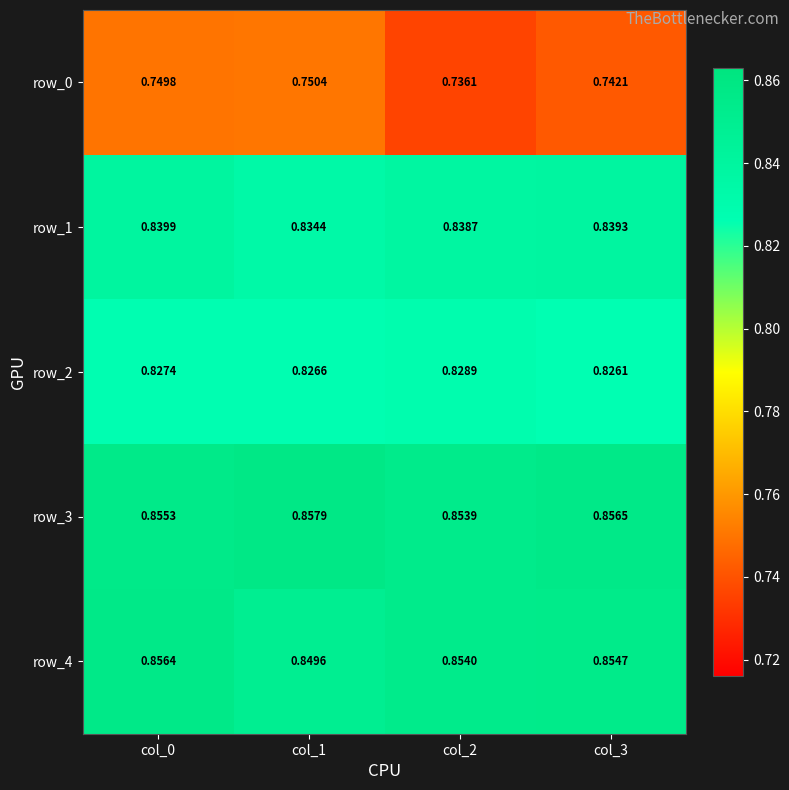

Reading left to right, what are all the values shown in this chart?

row_0: col_0=0.7	col_1=0.8	col_2=0.7	col_3=0.7
row_1: col_0=0.8	col_1=0.8	col_2=0.8	col_3=0.8
row_2: col_0=0.8	col_1=0.8	col_2=0.8	col_3=0.8
row_3: col_0=0.9	col_1=0.9	col_2=0.9	col_3=0.9
row_4: col_0=0.9	col_1=0.8	col_2=0.9	col_3=0.9